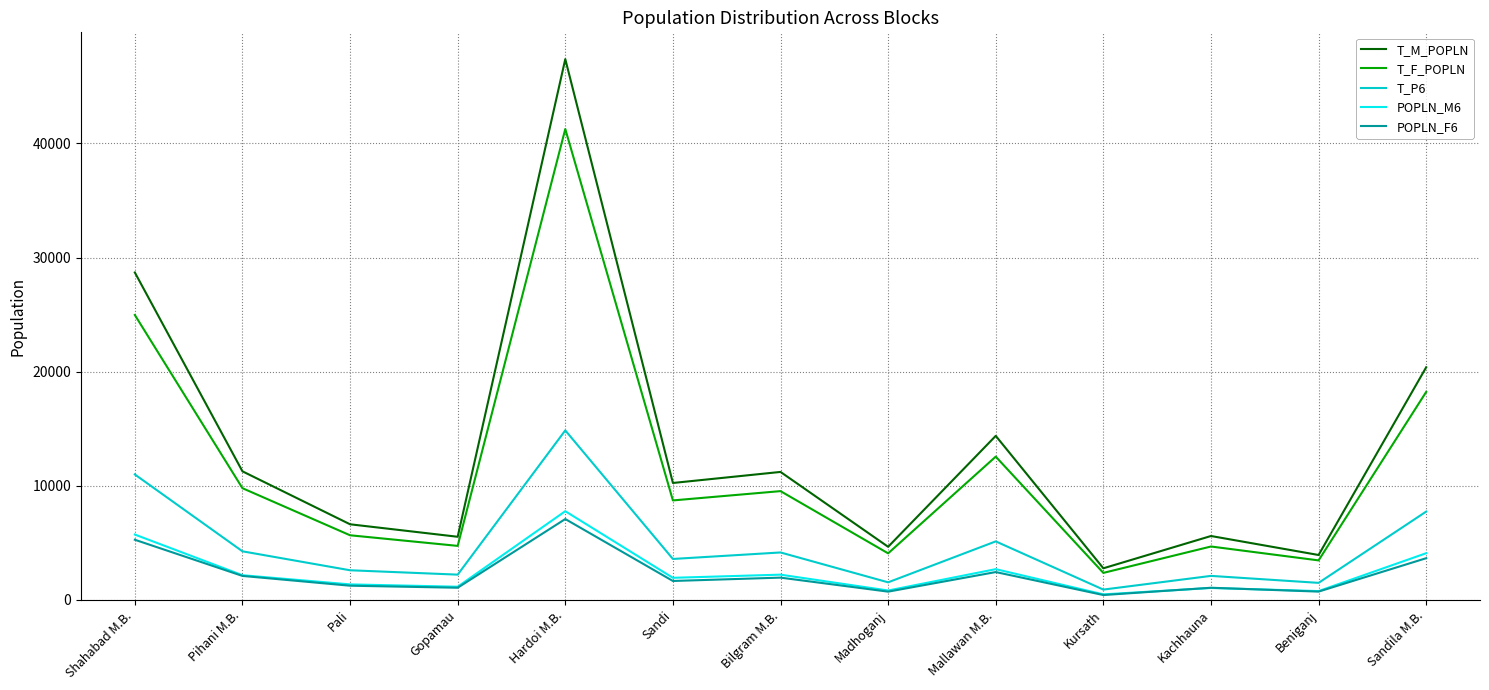

Is the value of POPLN_F6 at Bilgram M.B. greater than the value of POPLN_M6 at Sandila M.B.?

No